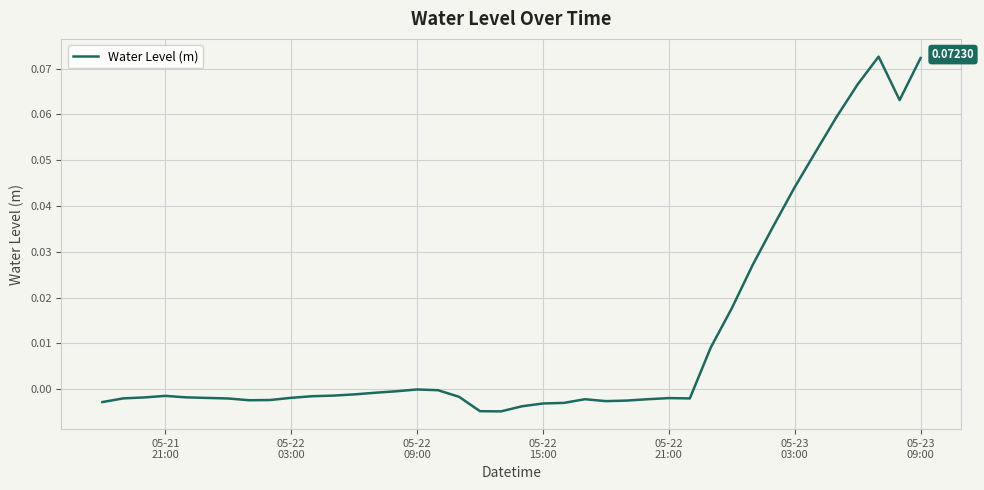

How many lines are shown in the chart?

1